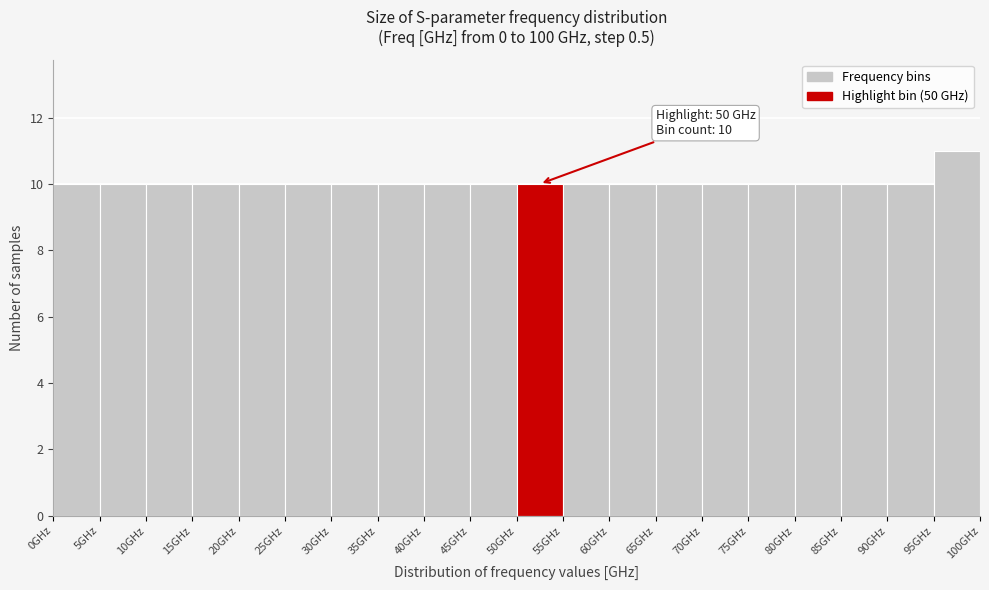

Over which range of the x-axis is the bar tallest?

95 to 100